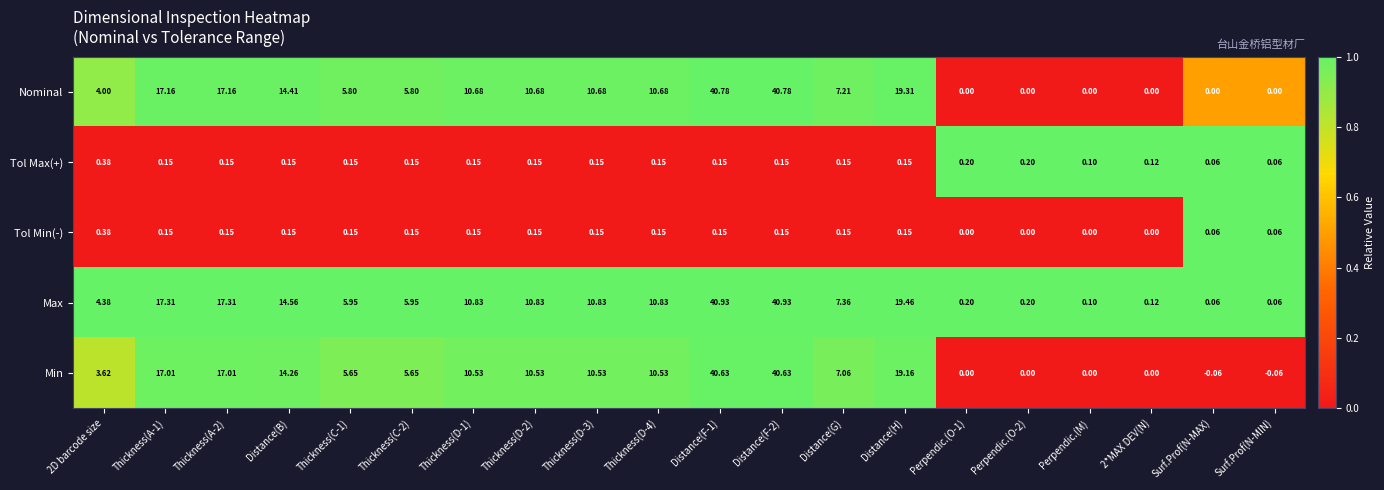

Which series has the largest total across all categories?

Max